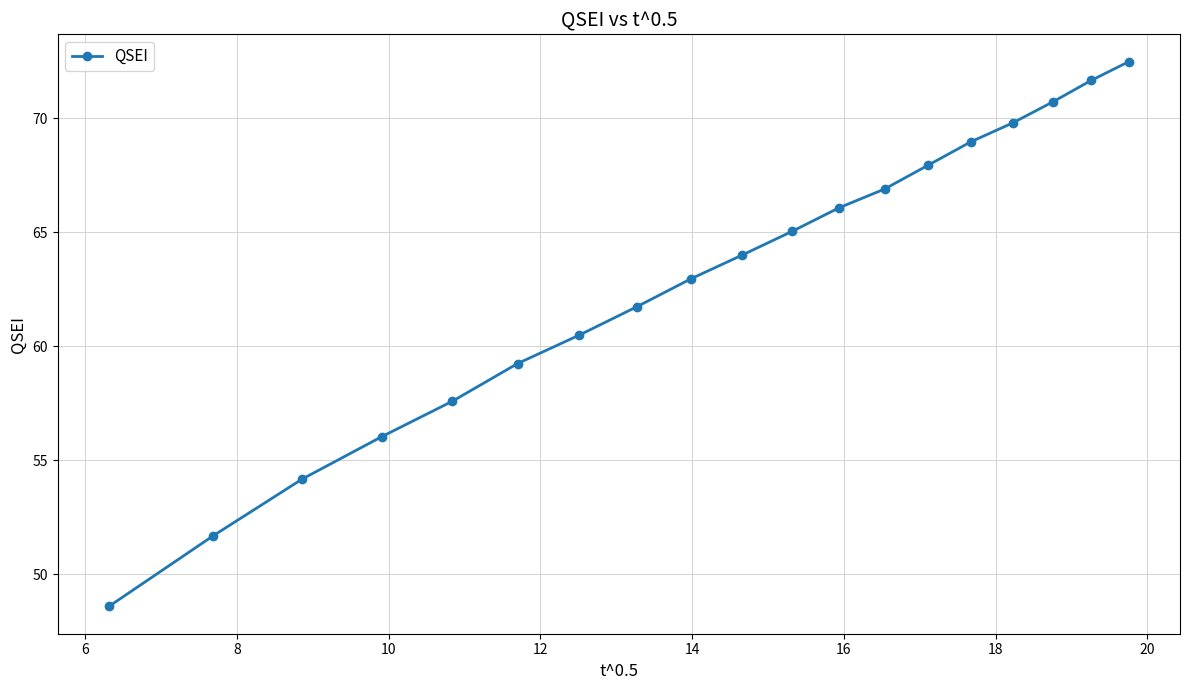

What is the maximum value shown in the chart?

72.5